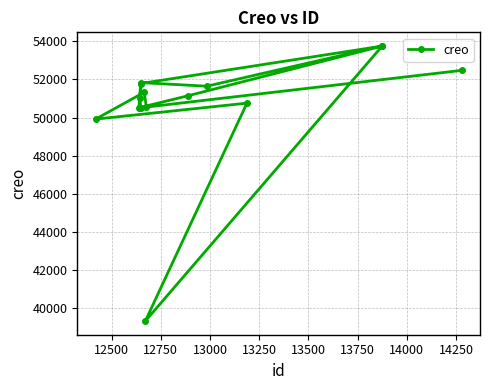

What is the greatest value displayed?

53746